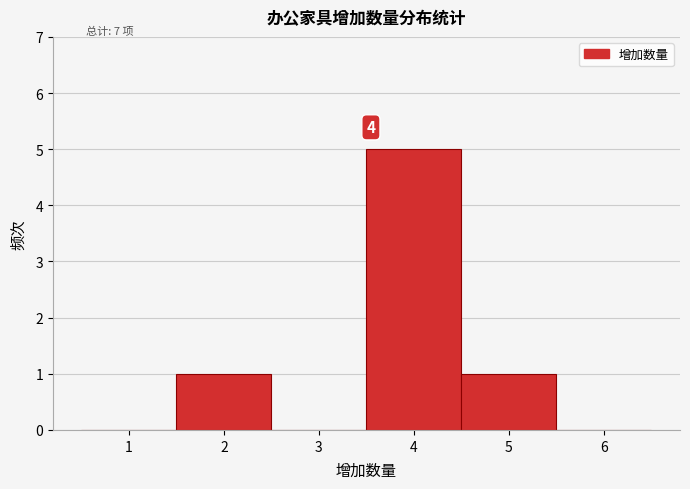

Over which range of the x-axis is the bar tallest?

3.5 to 4.5